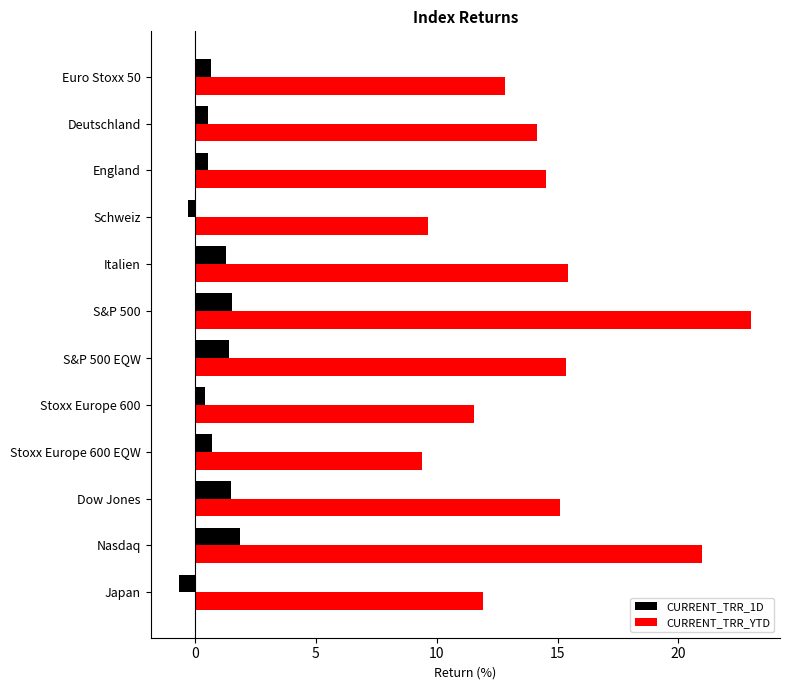

Which series has the largest range (max minus min)?

CURRENT_TRR_YTD